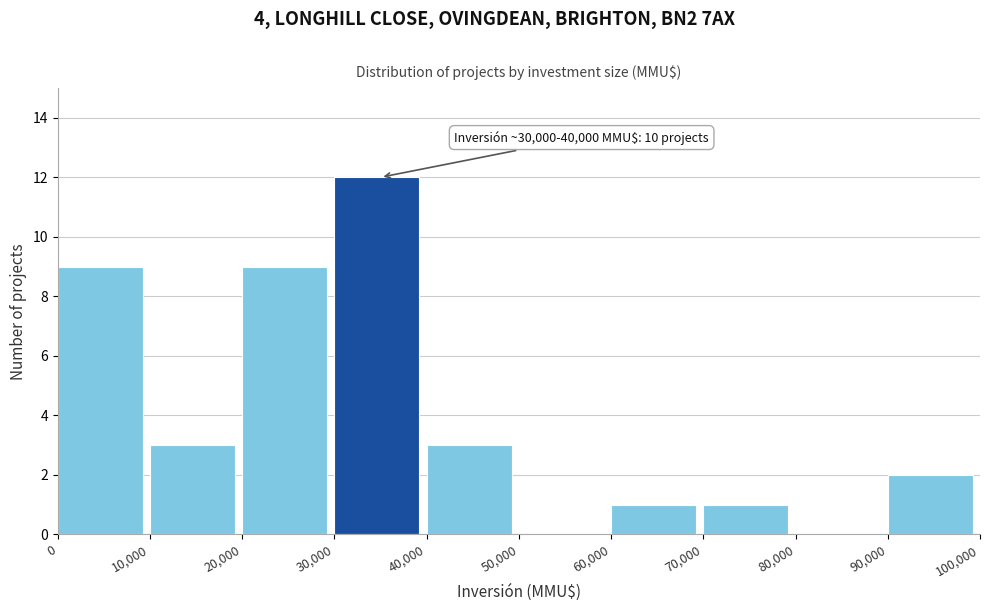

Which range on the x-axis has the tallest bar?

30,000 to 40,000